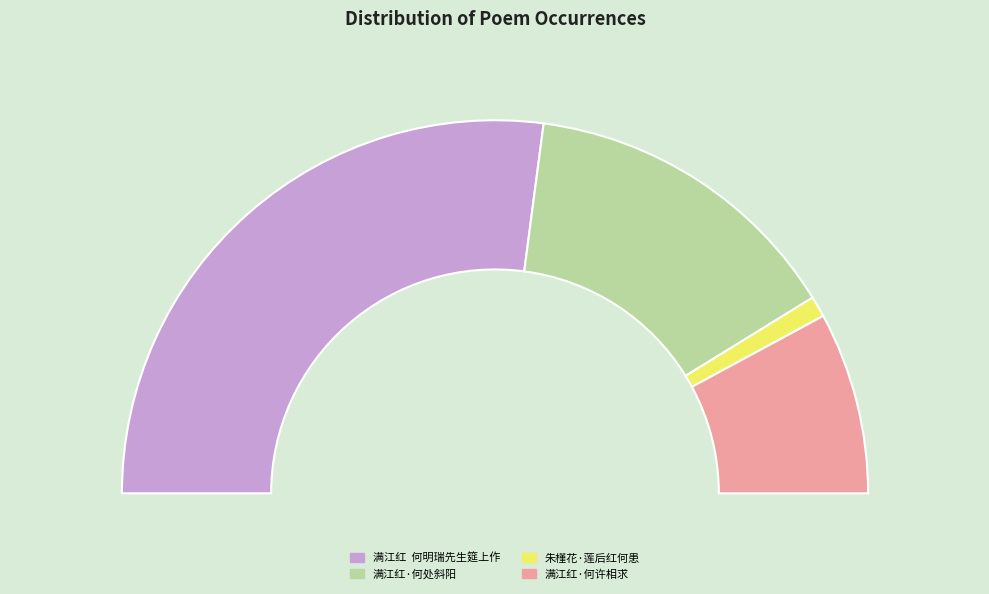

To the nearest percent, what is the combined percentage of 朱槿花·莲后红何患 and 满江红·何处斜阳?

30%